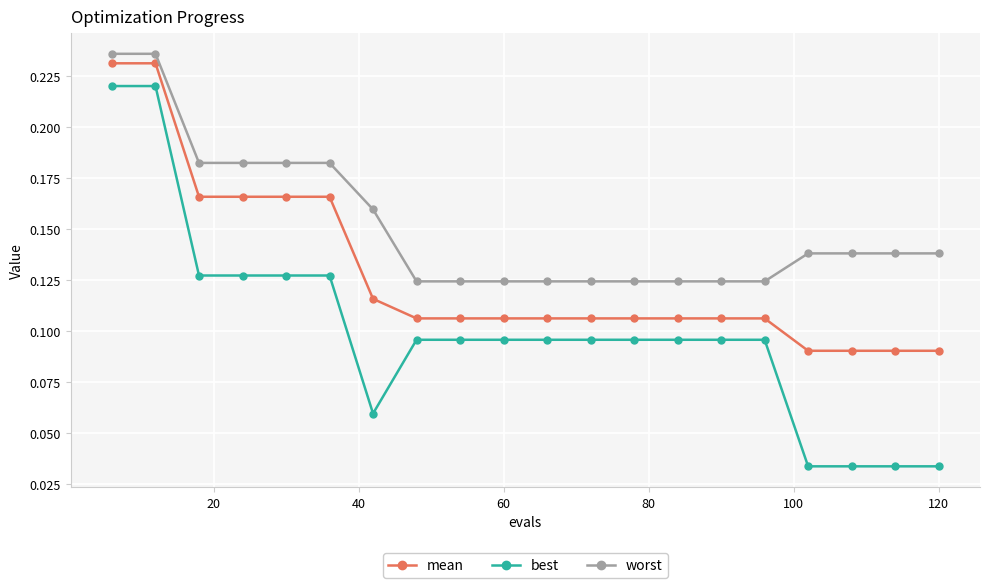

How many worst values are between 0 and 1?

20